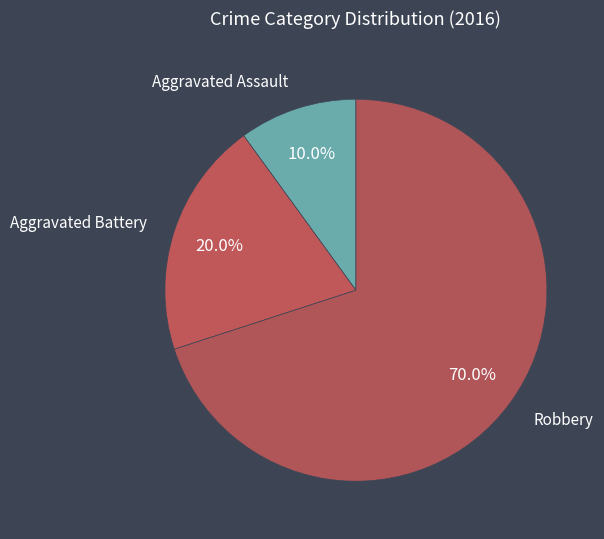

Which category has the smallest portion of the pie?

Aggravated Assault